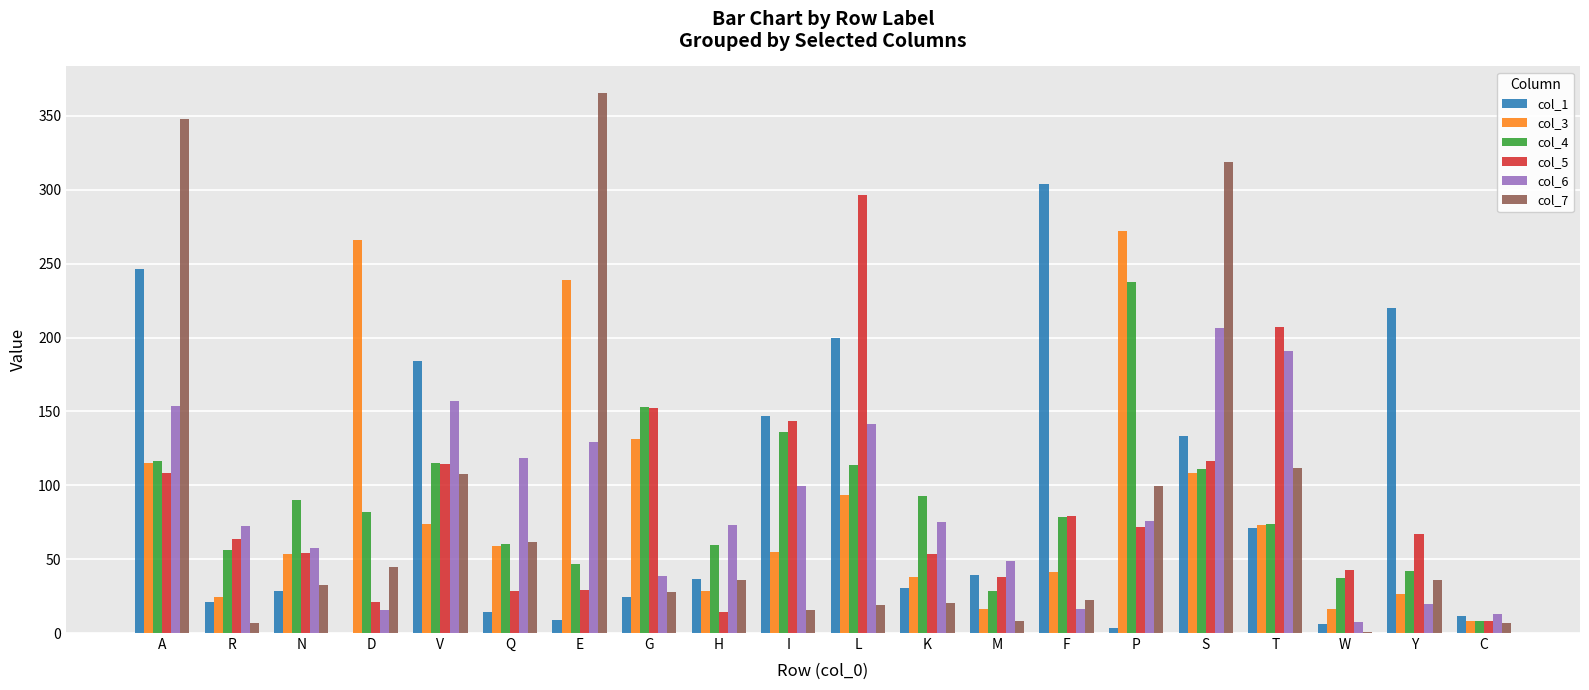

Which label corresponds to the largest value in the chart?

E